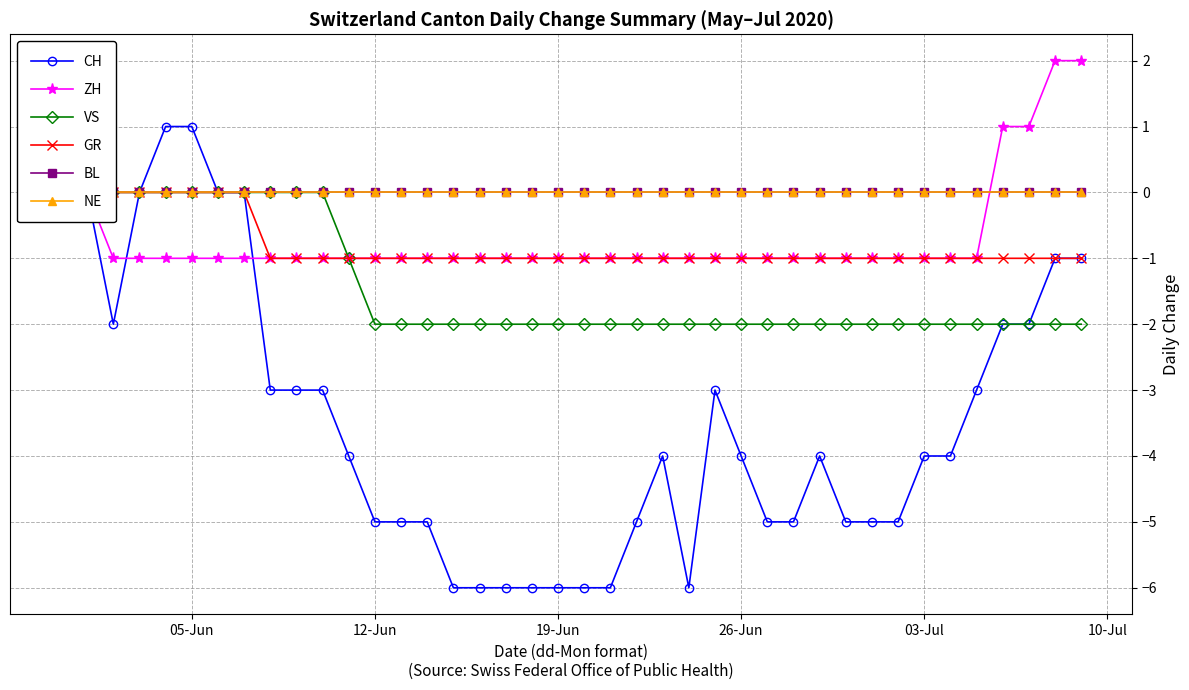

What is the lowest value of the CH series?

-6